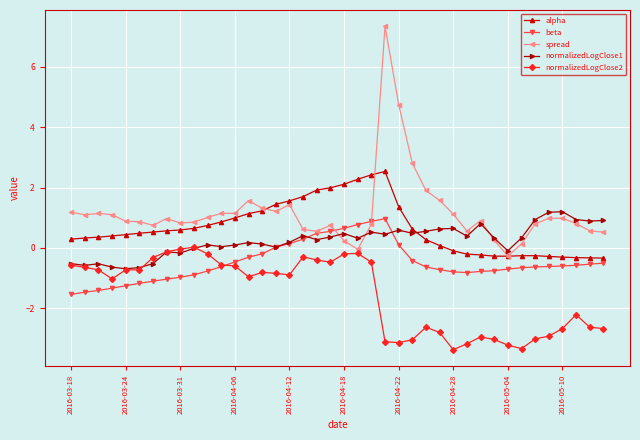

List the series in order of their overall mean, lowest first.

normalizedLogClose2, beta, normalizedLogClose1, alpha, spread